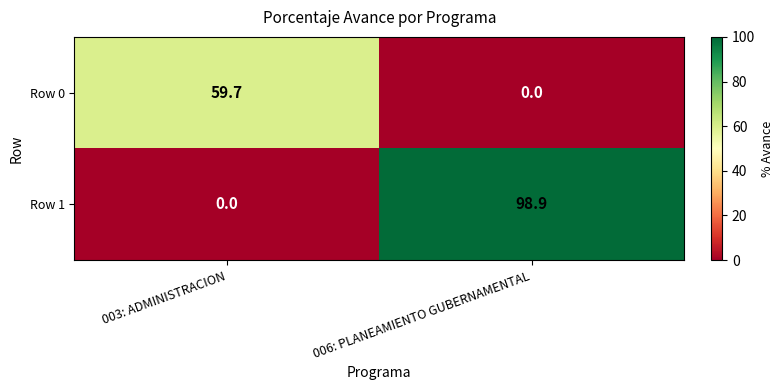

The Row 1 series shows 48.5 at 003: ADMINISTRACION. True or false?

False